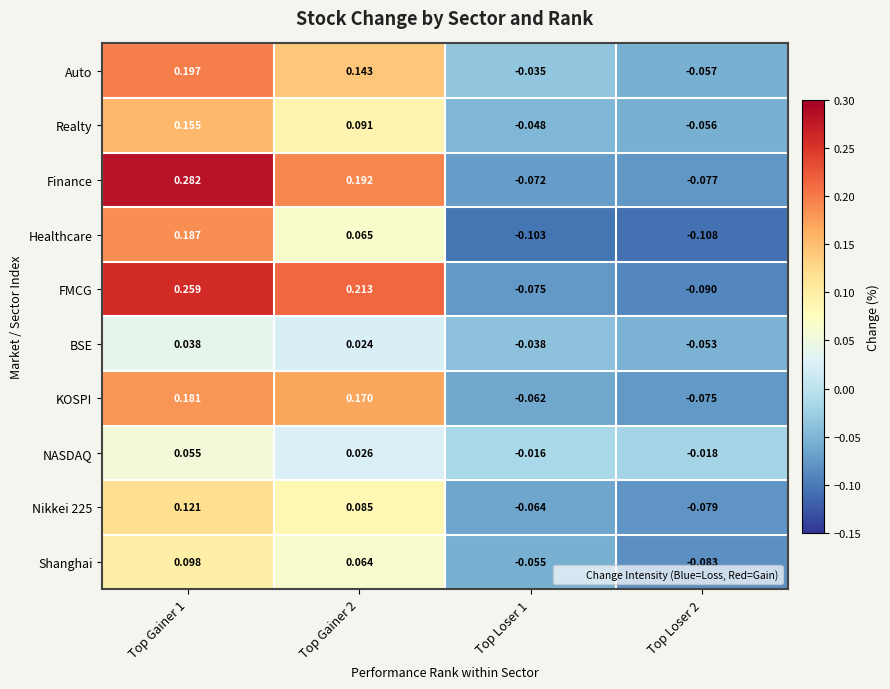

Is the value of Healthcare at Top Gainer 2 greater than the value of Shanghai at Top Gainer 2?

Yes